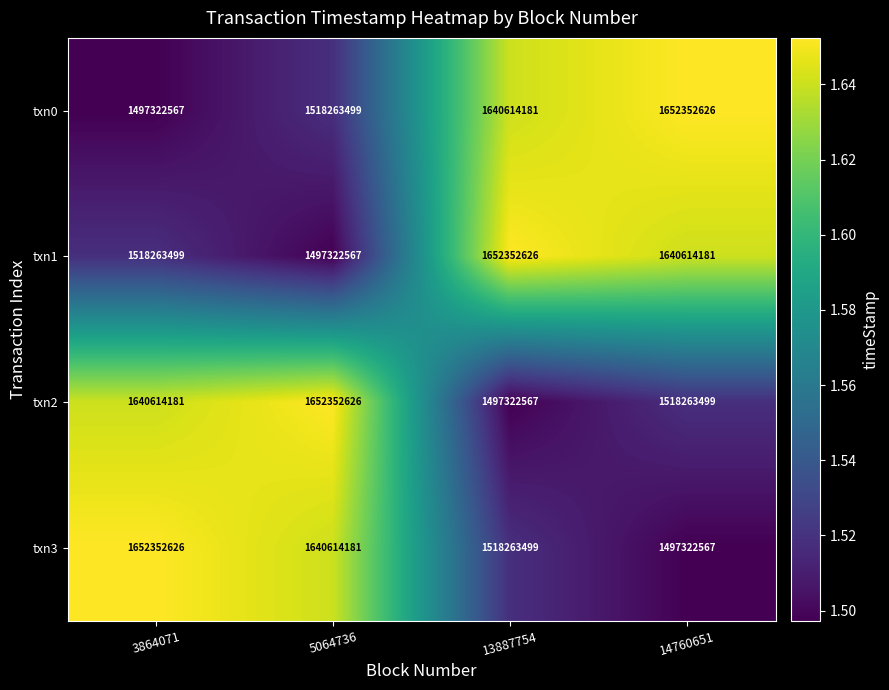

Read the txn0 value at 3864071, to the nearest 100.

1497322600